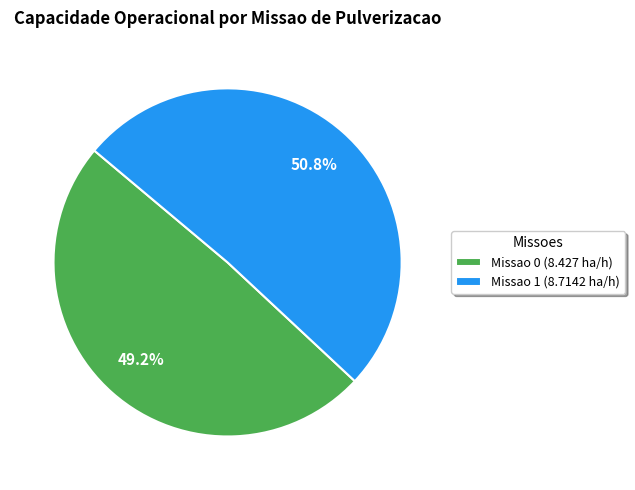

What is the majority slice?

Missao 1 (8.7142 ha/h)